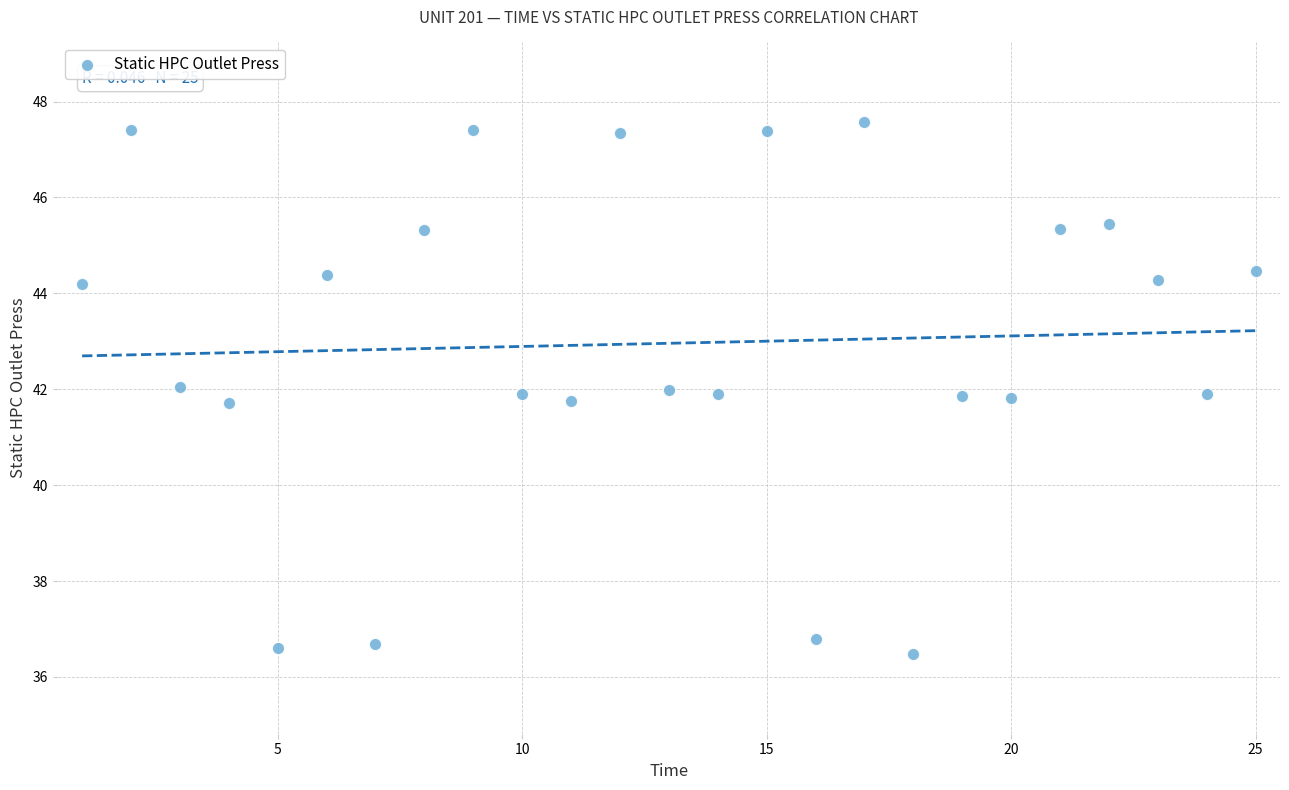

What is the range of Y values (max minus min)?

11.1